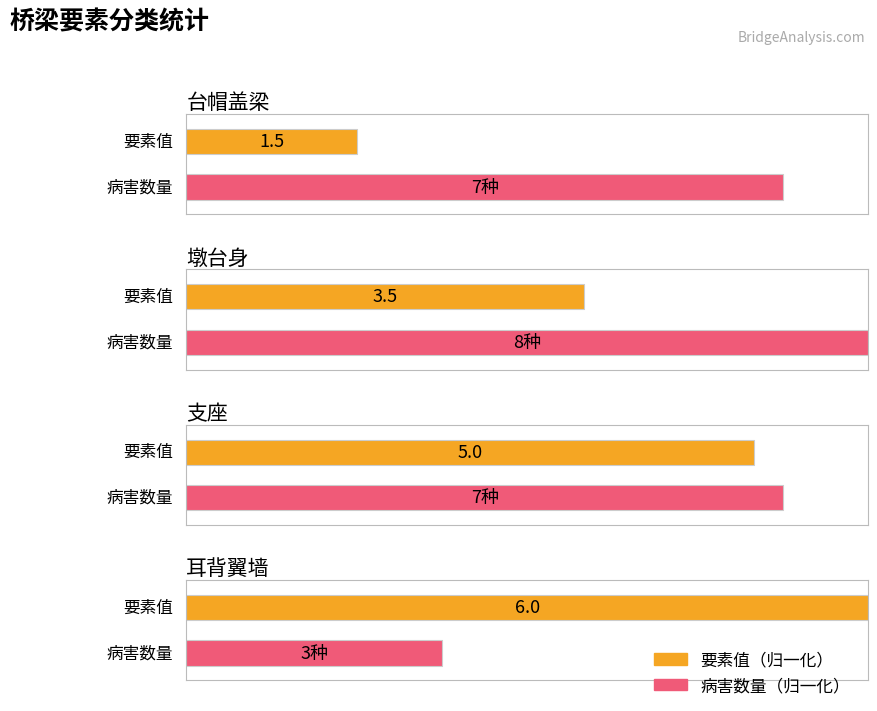

Where is 要素值 nearest to the value 3?

墩台身